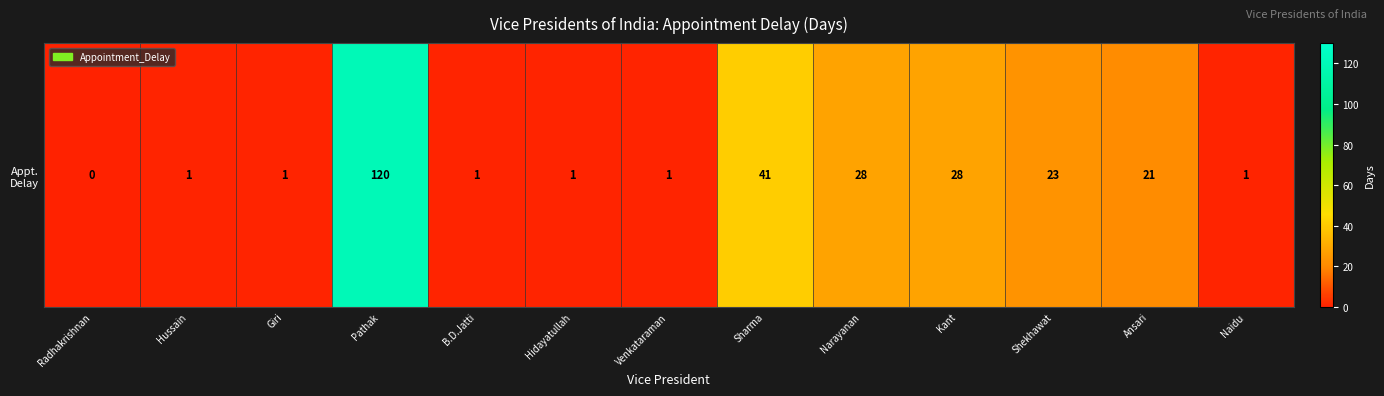

Rank the categories by value from highest to lowest.

Pathak, Sharma, Narayanan, Kant, Shekhawat, Ansari, Hussain, Giri, B.D.Jatti, Hidayatullah, Venkataraman, Naidu, Radhakrishnan